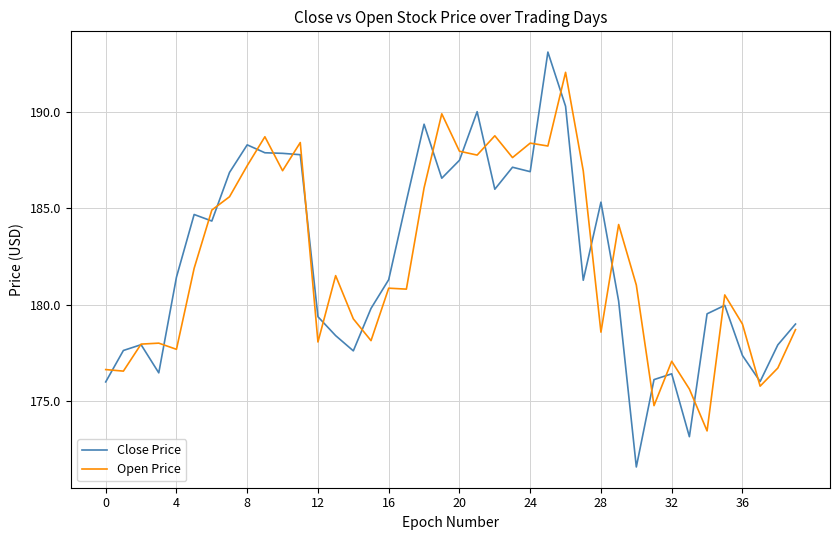

What is the greatest value displayed?

193.1